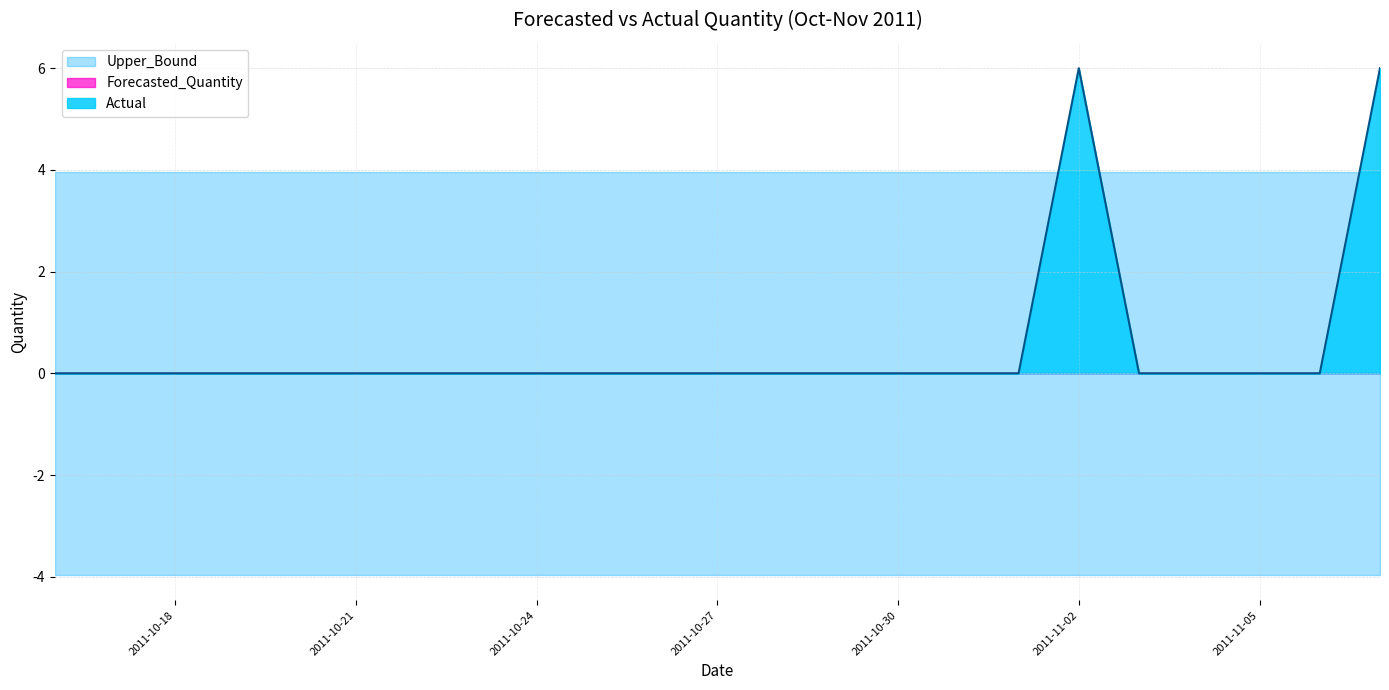

What is the smallest value displayed?

-4.0